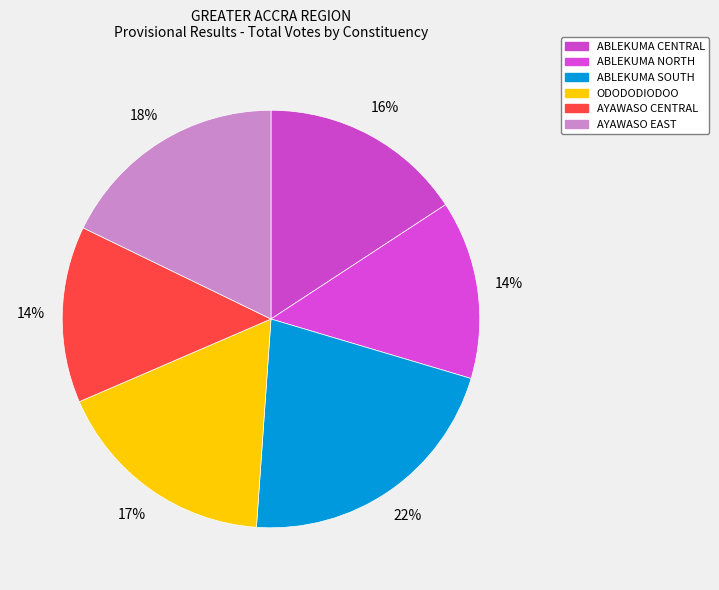

Count the number of slices in the pie.

6